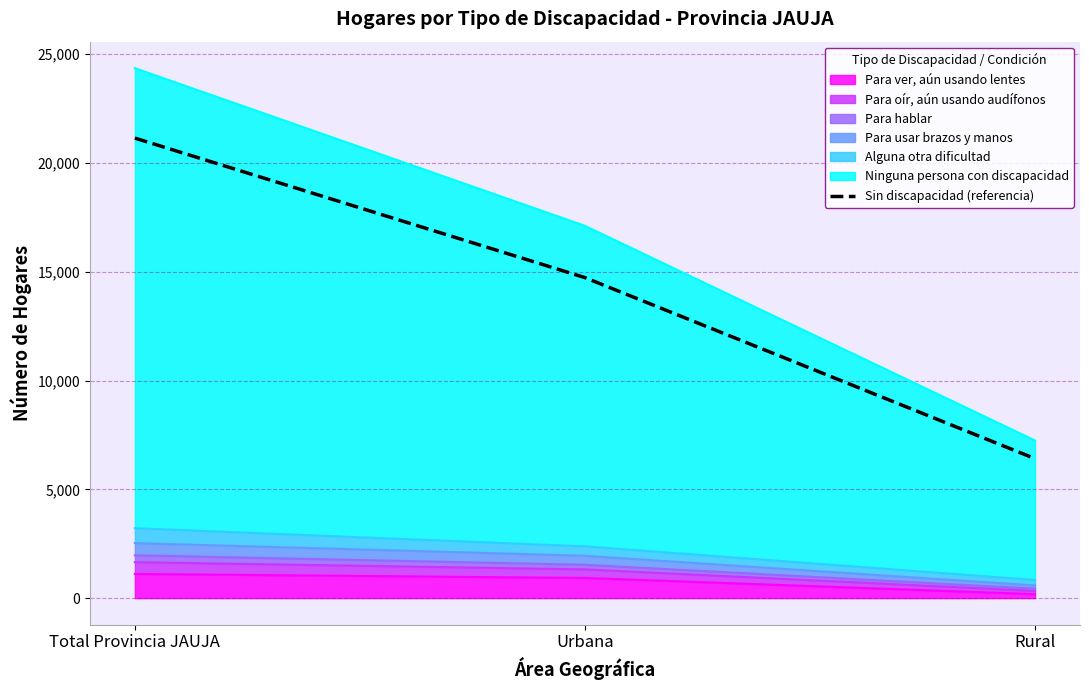

What is the label of the 1st point from the right?

Rural